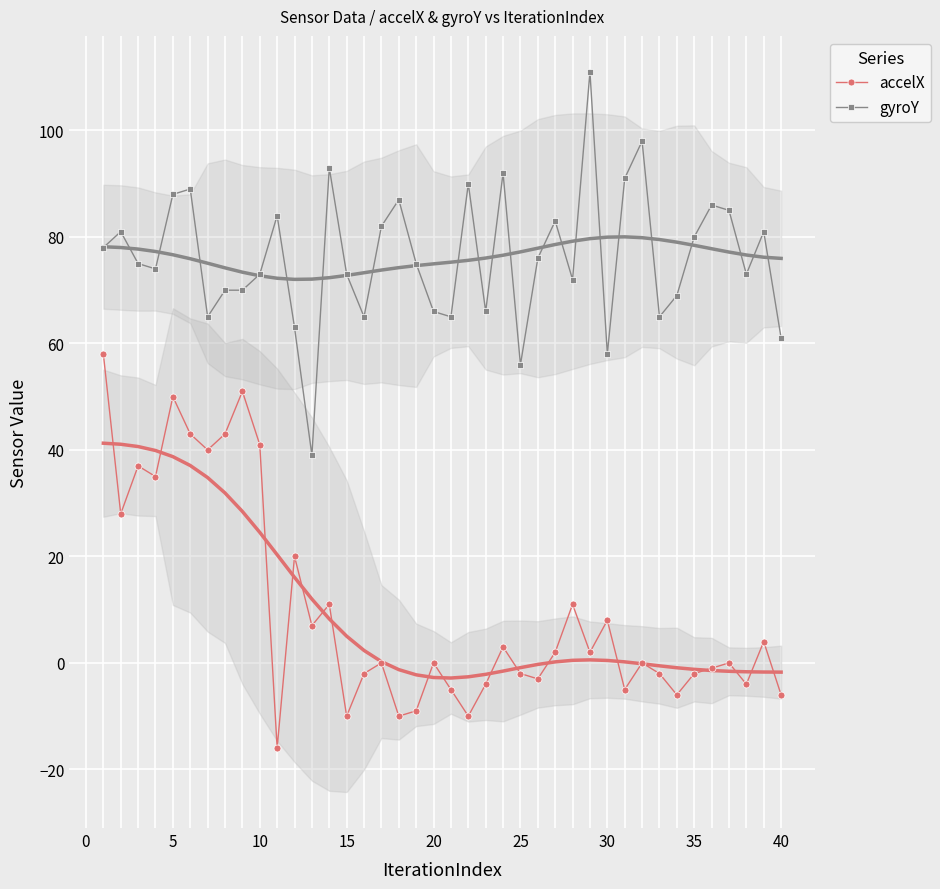

Is this an area chart (filled region under the line)?

No